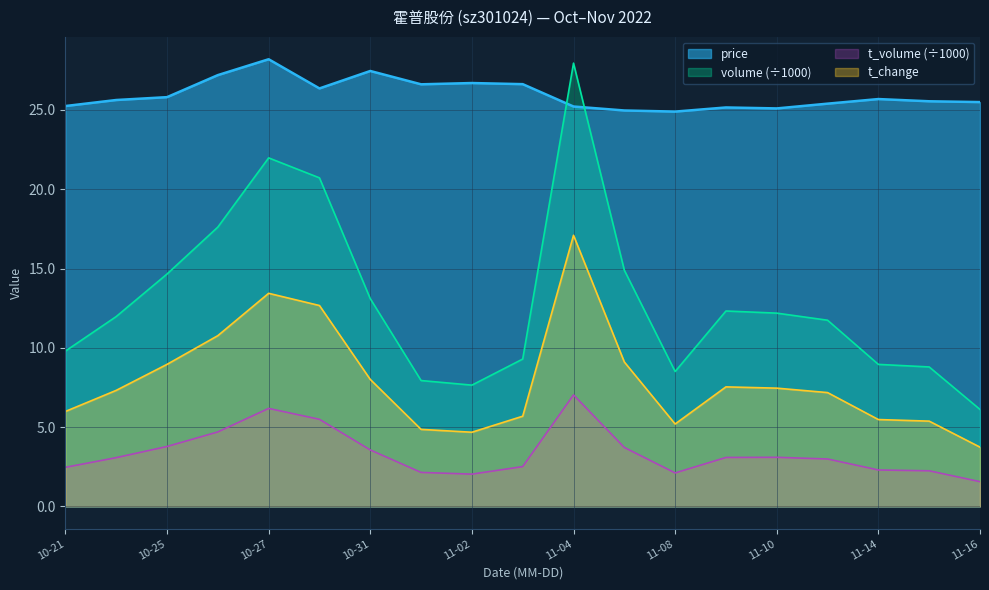

Rank the series by their average value, from highest to lowest.

price, volume (÷1000), t_change, t_volume (÷1000)